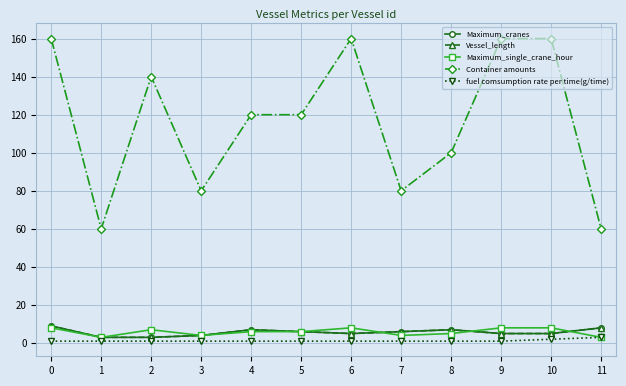

Does the chart have visible grid lines?

Yes